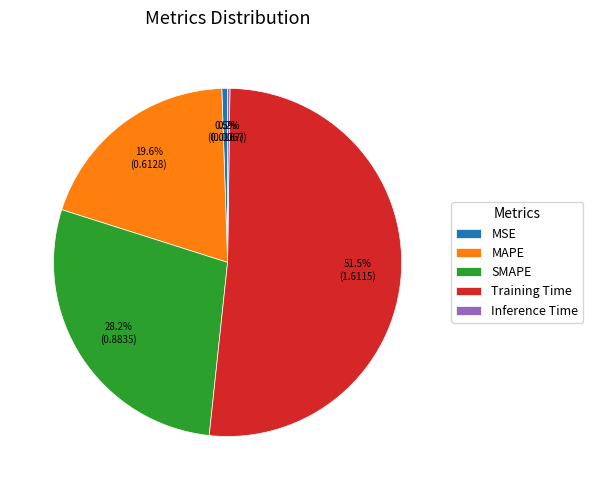

What is the majority slice?

Training Time